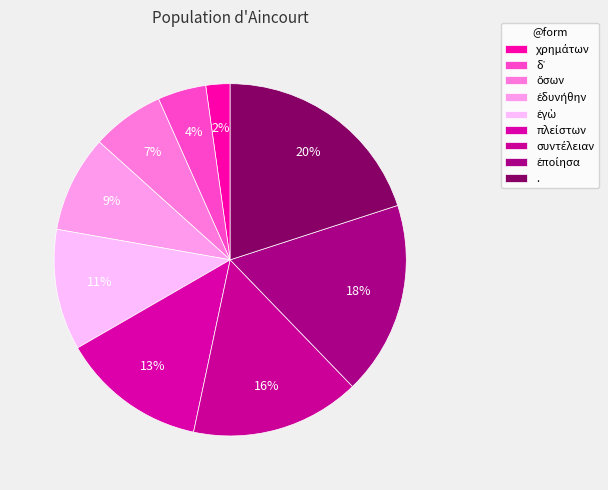

The συντέλειαν slice represents 16% of the pie. True or false?

True